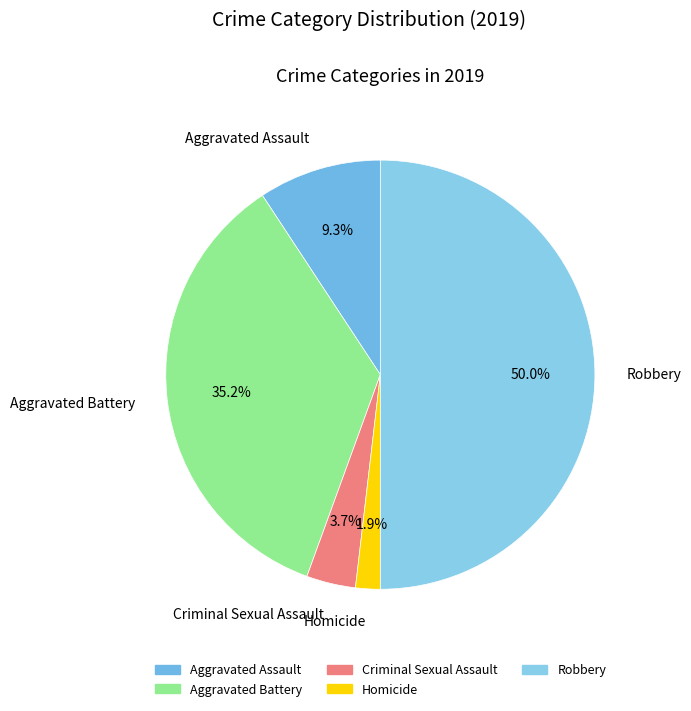

To the nearest percent, what is the average slice percentage?

20%